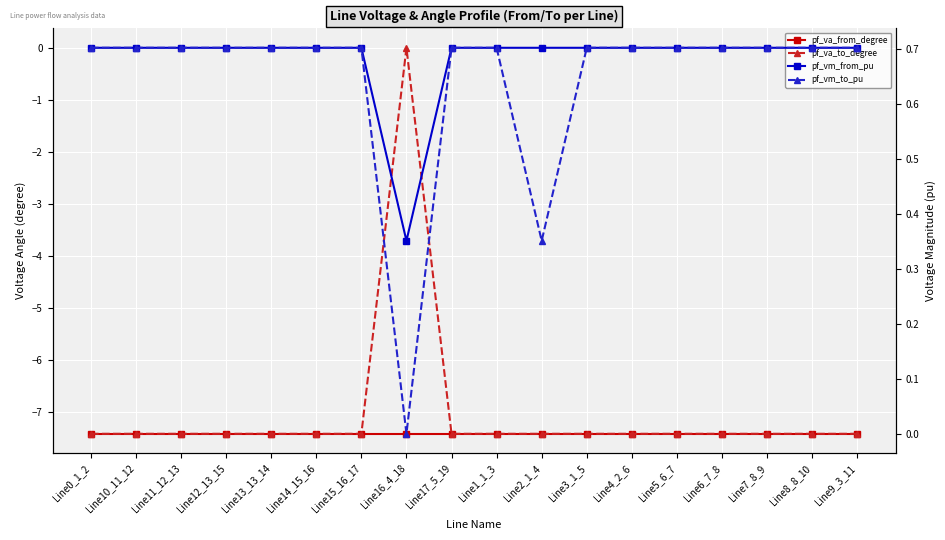

True or false: pf_vm_from_pu has more than 0 points higher than both neighbors.

True